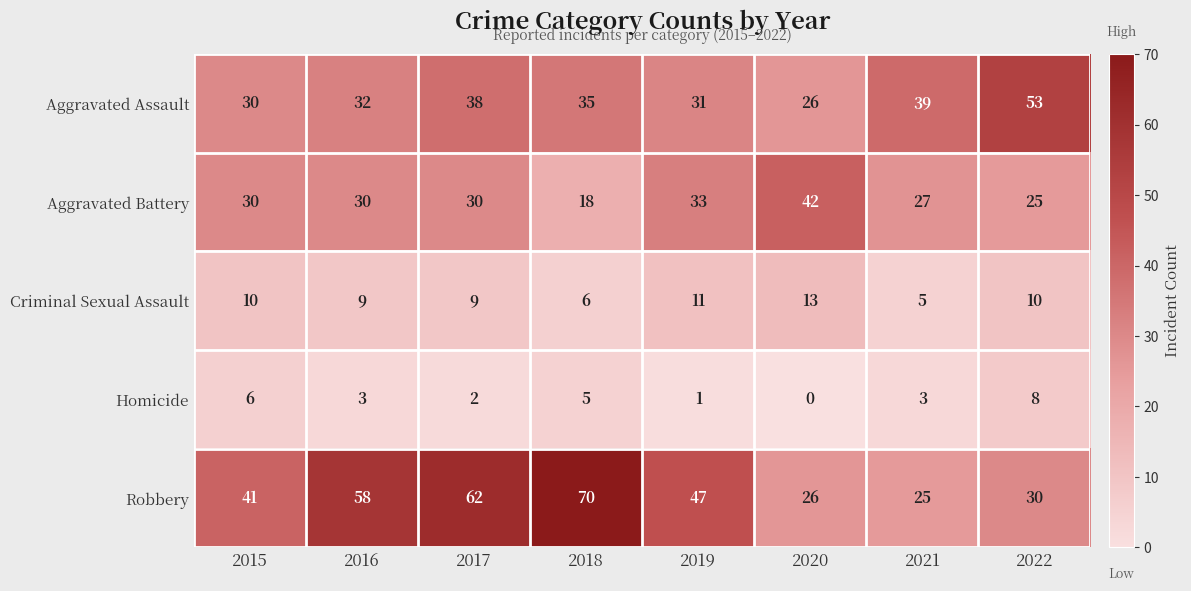

What is the highest value of the Homicide series?

8